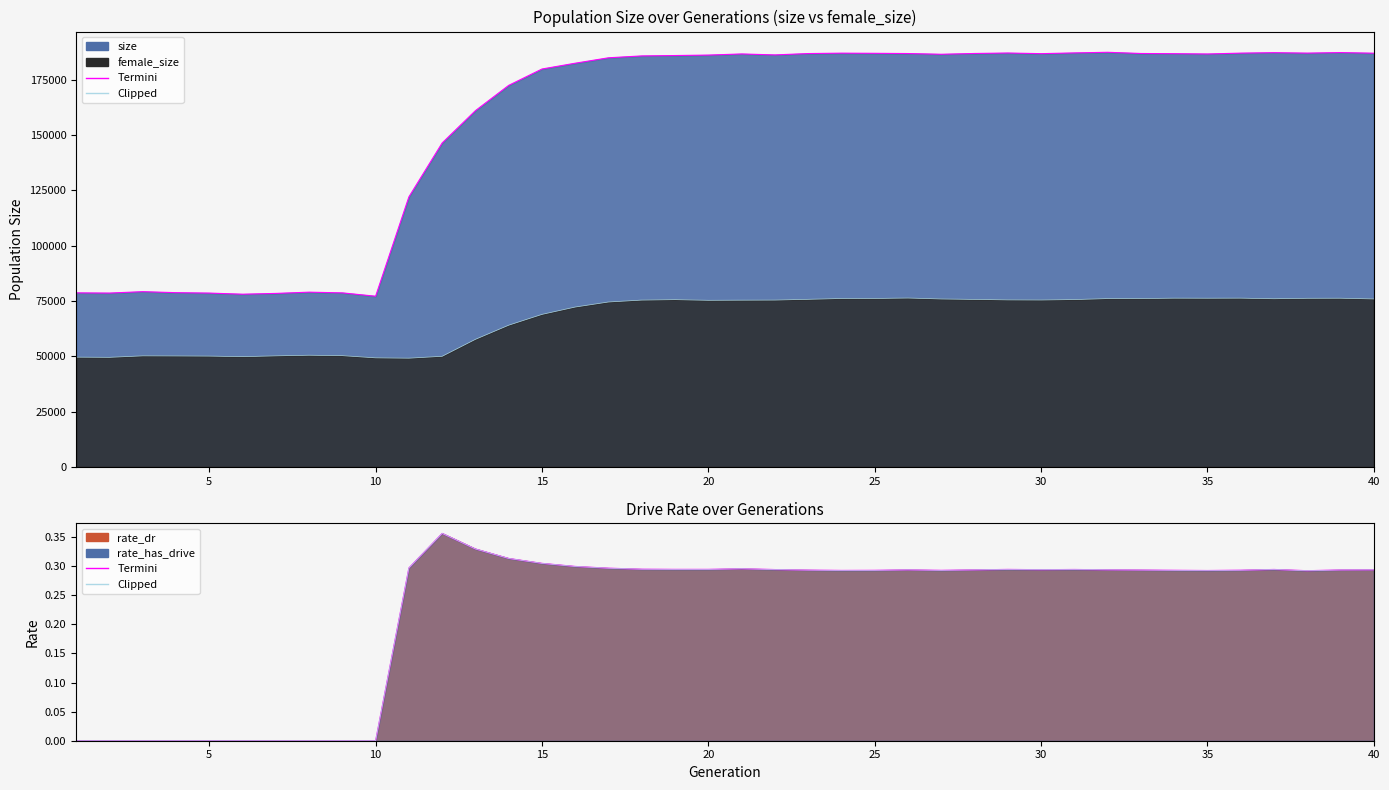

Which category has the highest value in the size series?

32